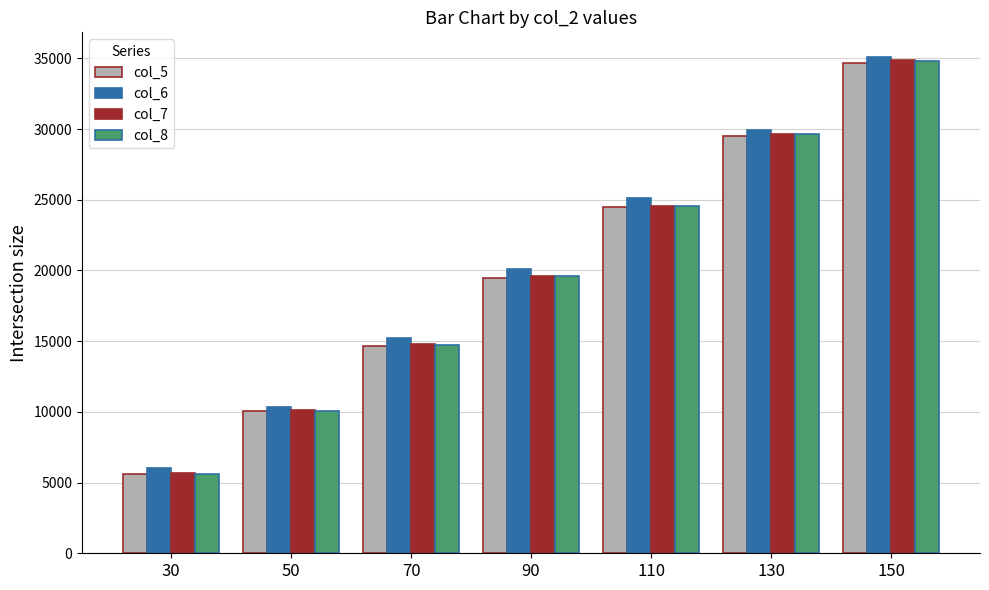

What is the difference between the col_5 values at 110 and 90?

4964.4